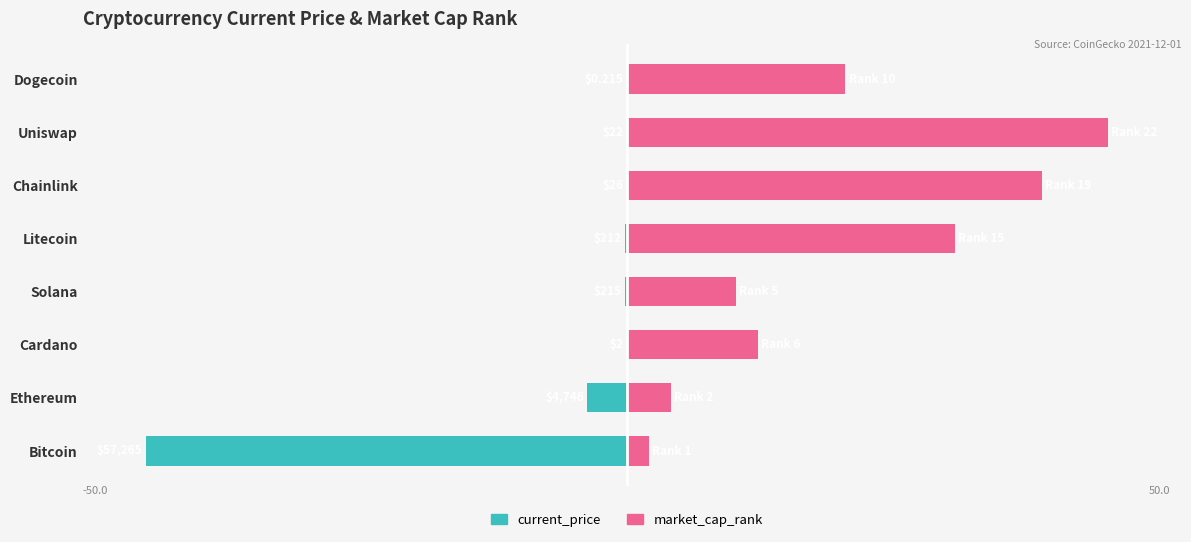

Reading right to left, list all the values displayed in this chart.

current_price: -0.0	-0.0	-0.0	-0.2	-0.2	-0.0	-3.8	-46.0
market_cap_rank: 20.9	46.0	39.7	31.4	10.5	12.5	4.2	2.1